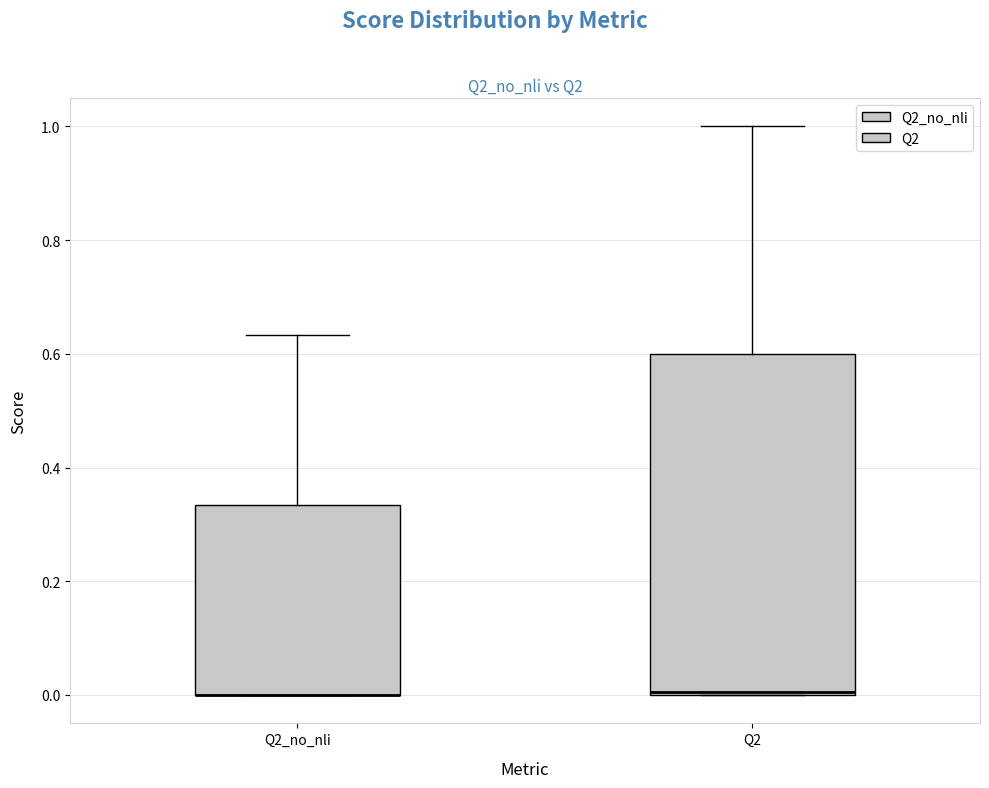

Reading left to right, read every box against the y-axis: the position of its median line, the range the box covers, and the ends of its whiskers. The values are not printed on the chart, so give them approximately, as read against the axis.

Q2_no_nli: median 0.00 (drawn on the box's lower edge), box 0.00 to 0.34, whiskers 0.00 to 0.64
Q2: median 0.00, box 0.00 to 0.60, whiskers 0.00 to 1.00